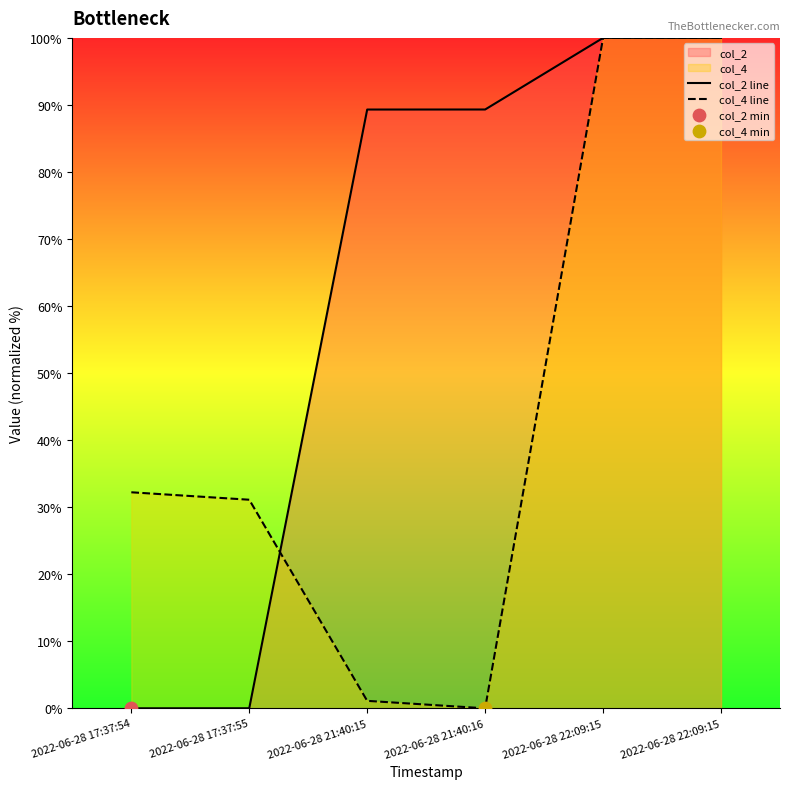

At which category is the sum across all series the highest?

2022-06-28 22:09:15